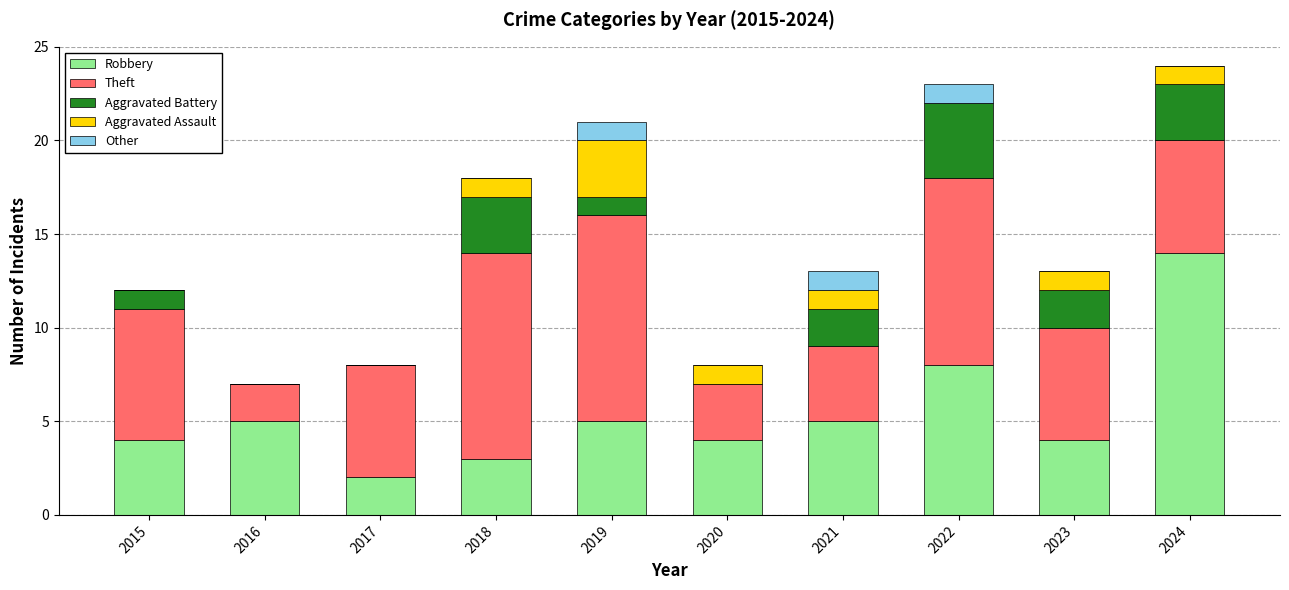

What is the sum of the Robbery values at 2015 and 2022?

12